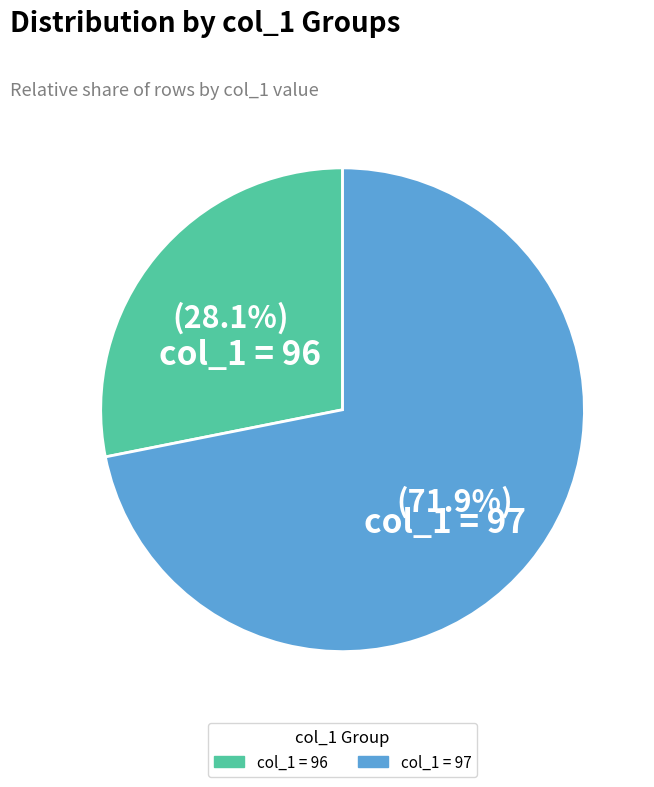

Is there a majority slice in this chart?

Yes